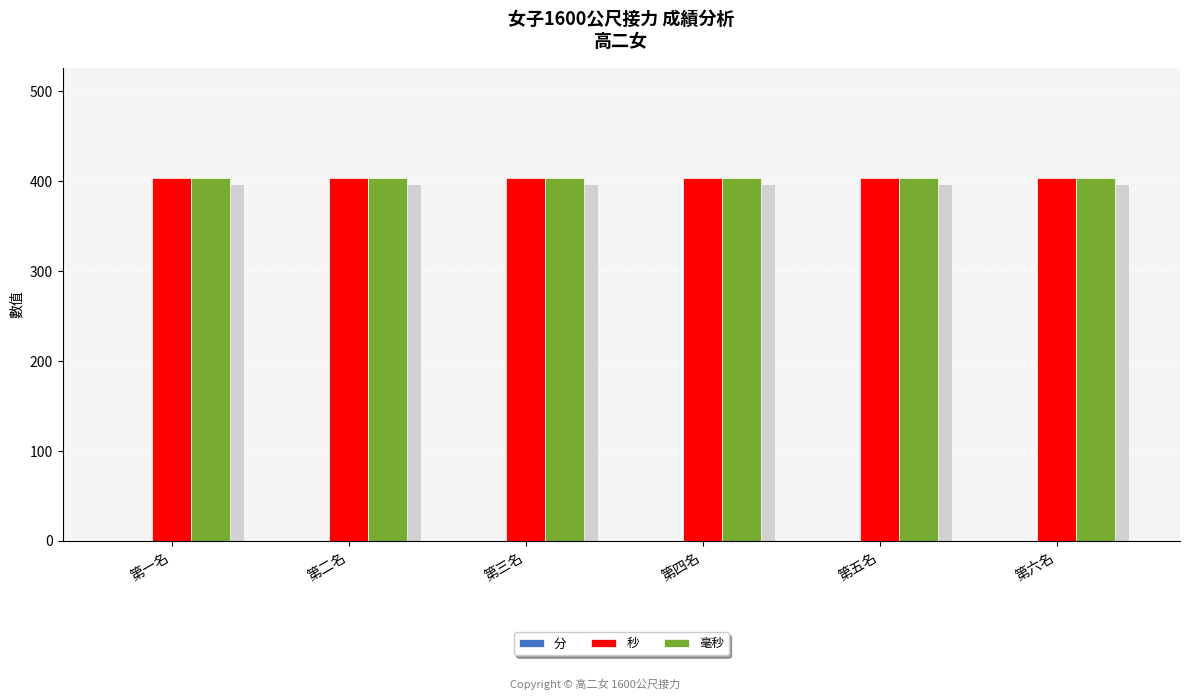

What is the total value across all series at 第五名?

808